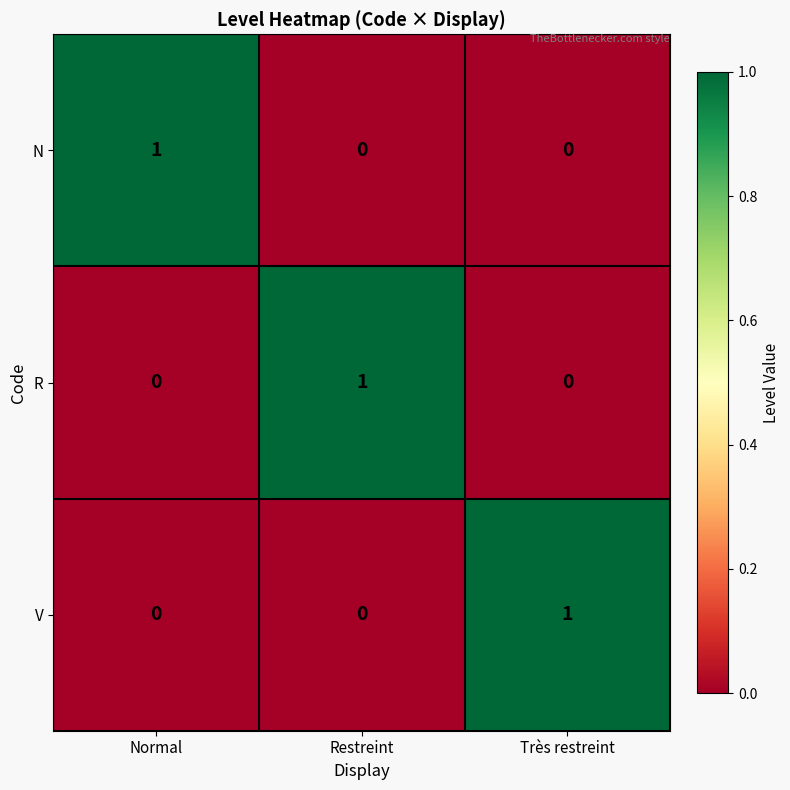

At how many categories does at least one series exceed 0?

3